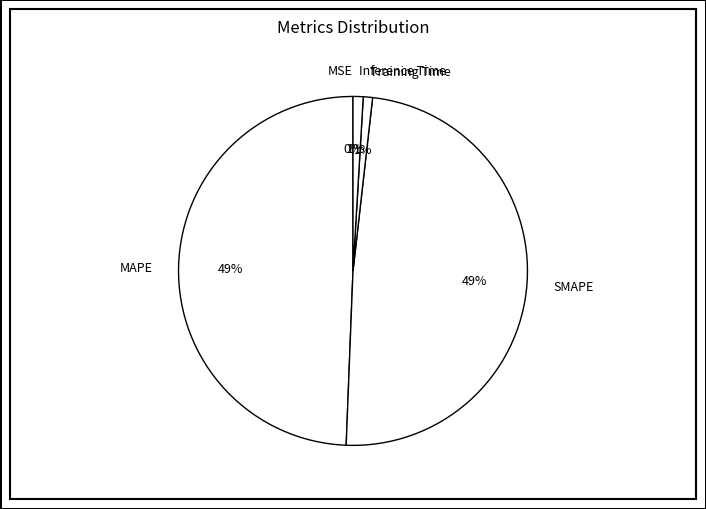

Is SMAPE the majority of the pie?

No